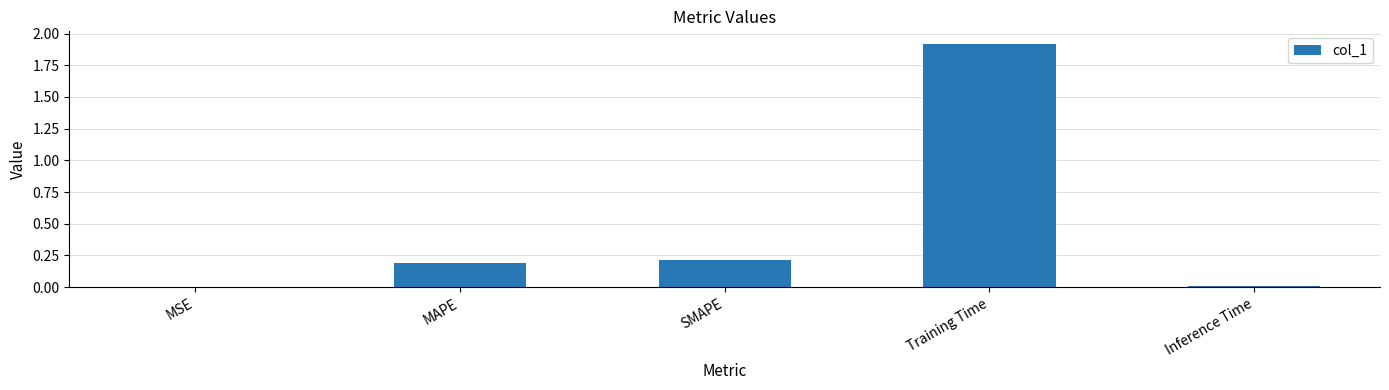

Are the bars horizontal?

No